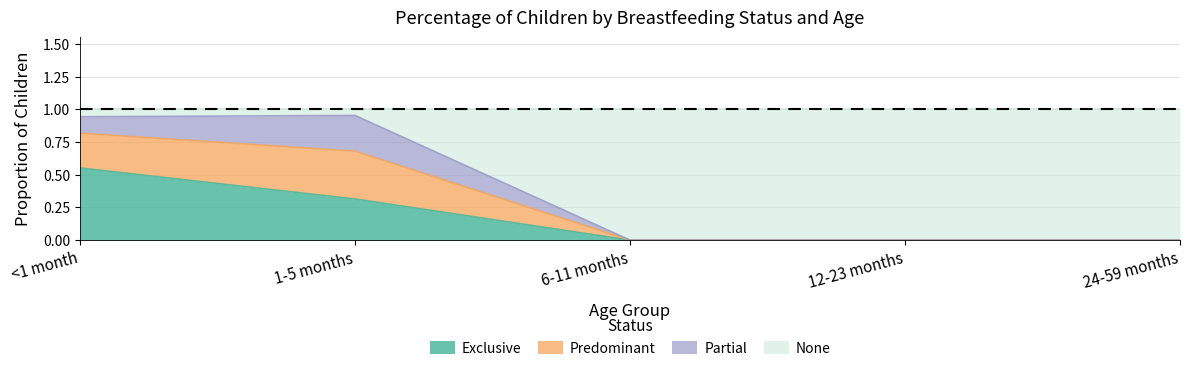

True or false: None has more than 2 points higher than both neighbors.

False